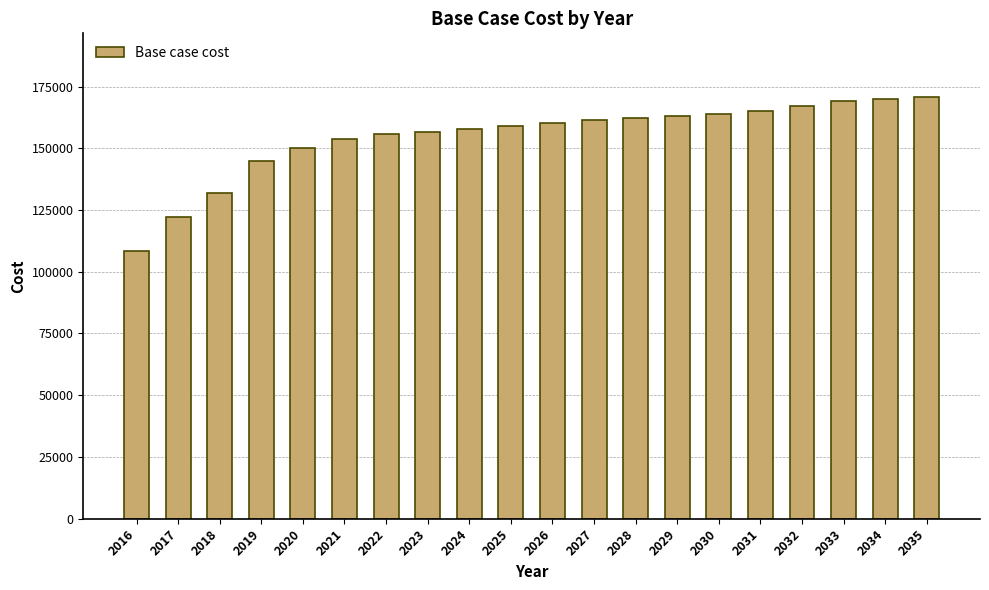

Where is the data nearest to the value 139658?

2019